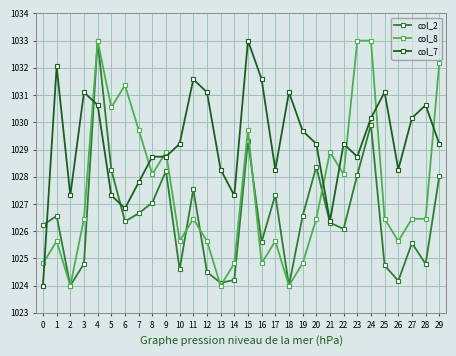

What is the value of the col_7 point at the 27th from the left?

1028.3